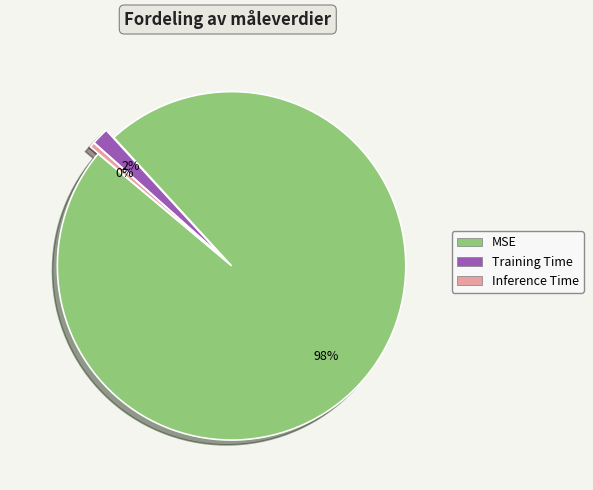

Which category has the biggest portion of the pie?

MSE